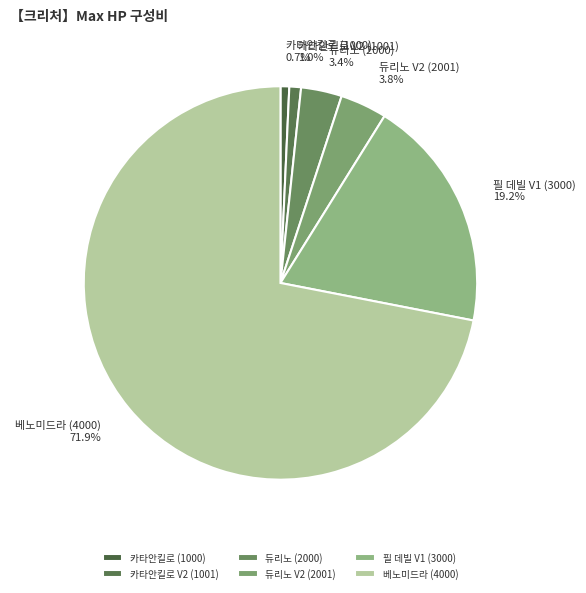

To the nearest percent, what percentage of the pie is 듀리노 (2000)?

3%